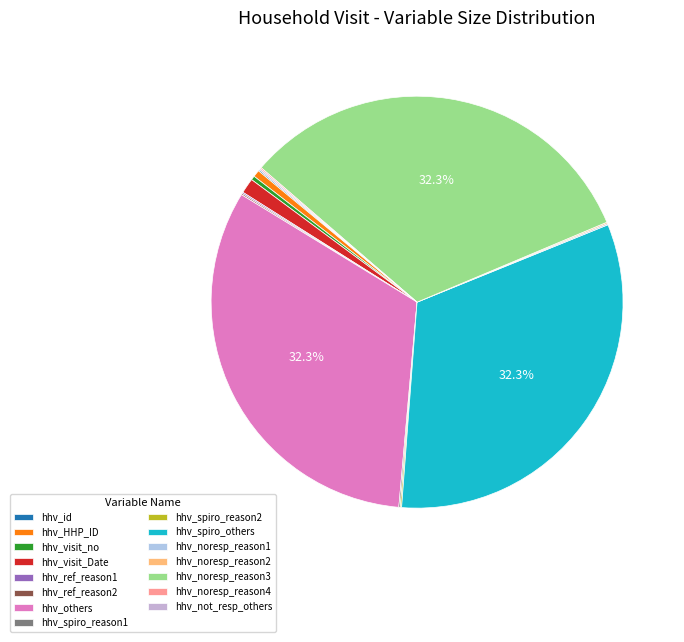

Which category has the biggest portion of the pie?

hhv_others